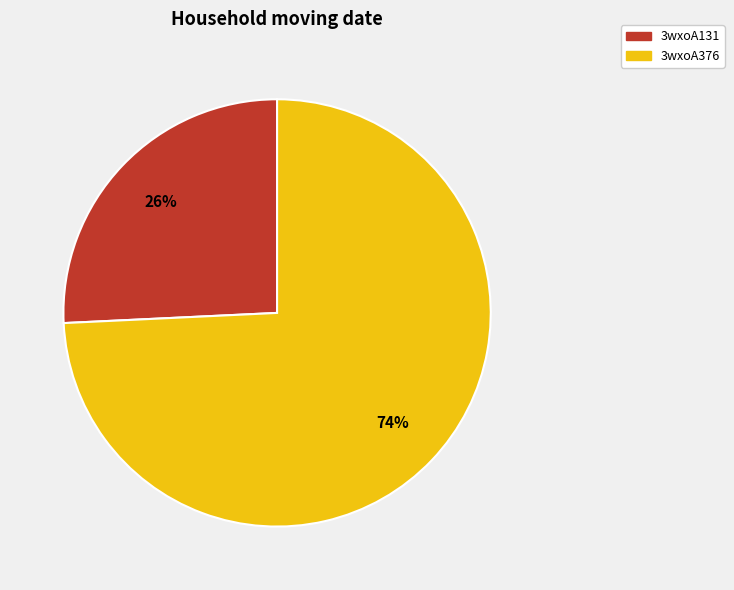

The 3wxoA376 slice represents 74% of the pie. True or false?

True